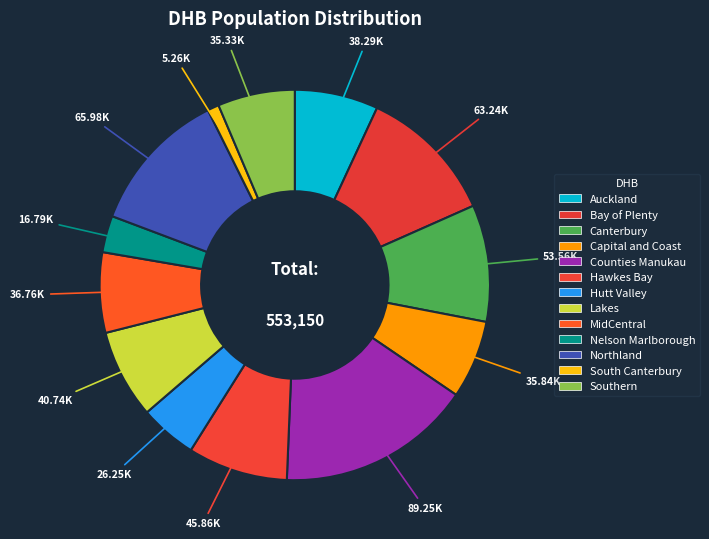

How many segments does this pie chart have?

13